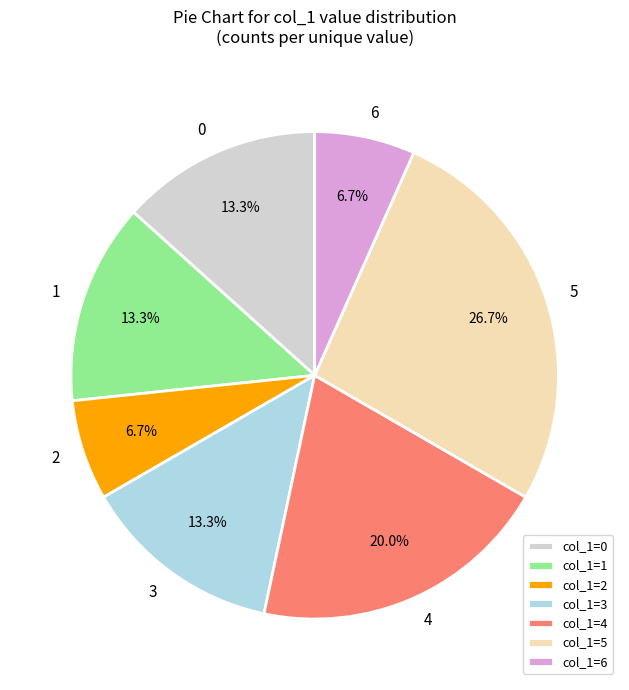

To the nearest percent, what is the difference between the largest and smallest slice percentages?

20%